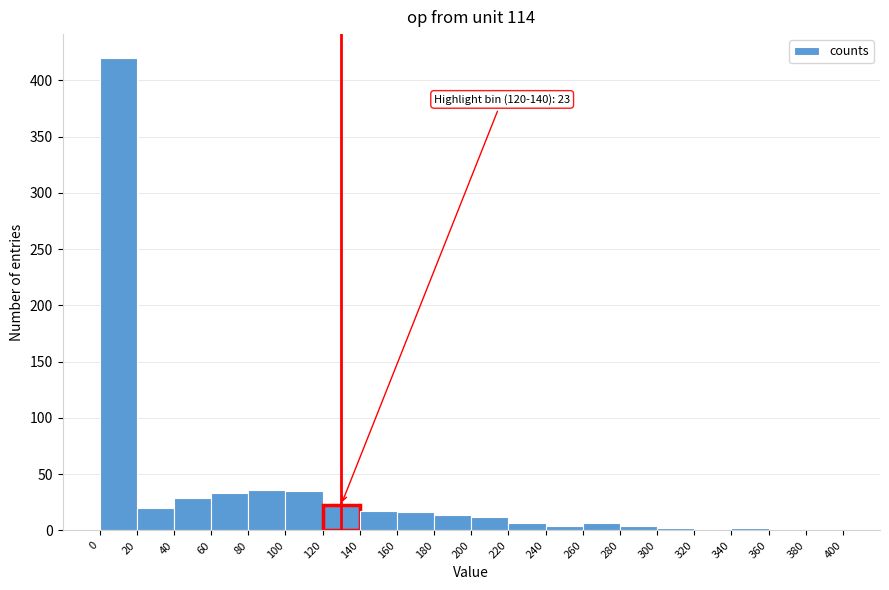

Which range on the x-axis has the tallest bar?

0 to 20